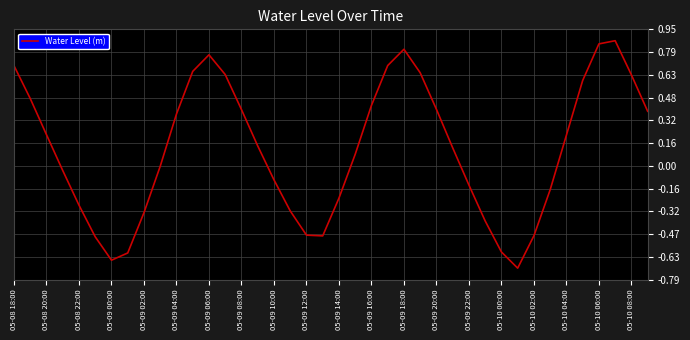

What is the average value?

0.1